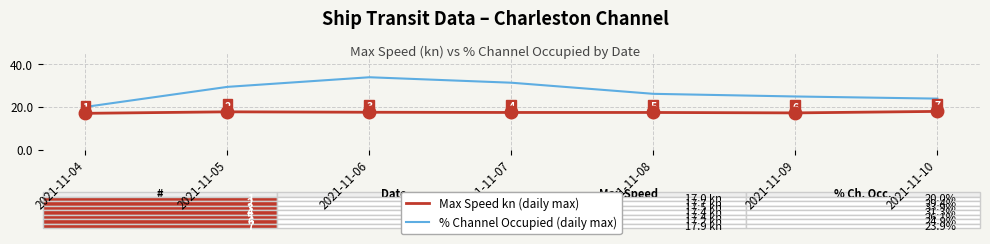

What is the spread (max minus min) of values at 2021-11-10?

6.0